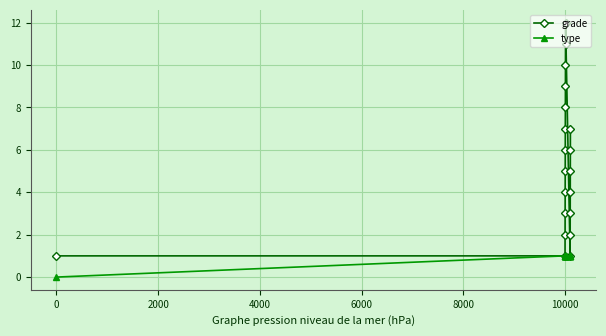

True or false: grade has more than 2 interior local peaks.

False